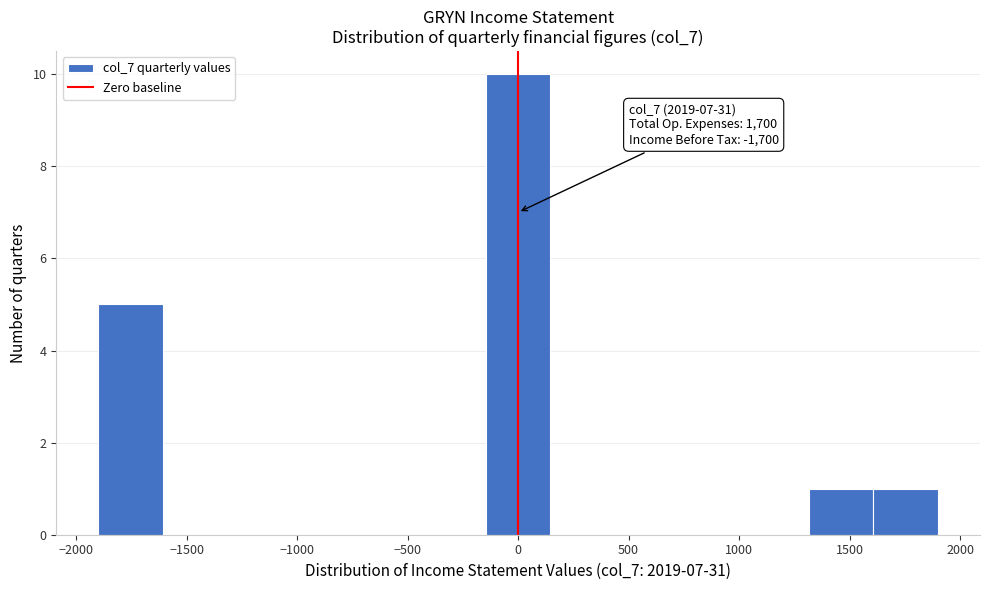

Which range on the x-axis has the tallest bar?

-150 to 150